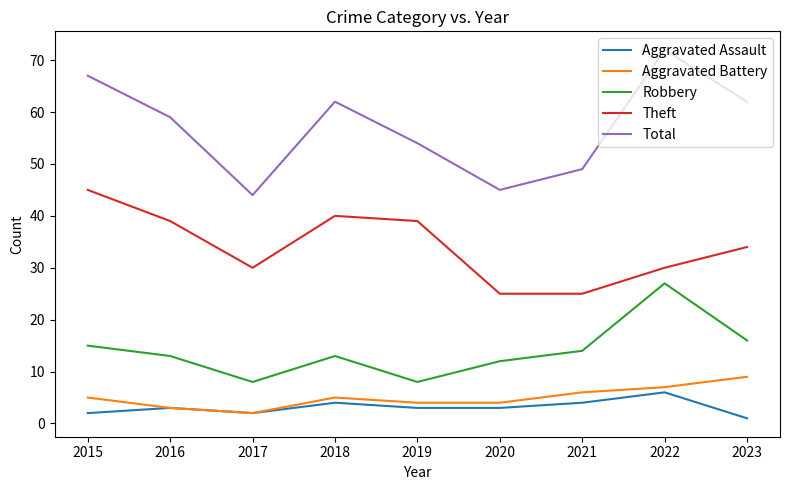

Which category has the lowest value across all series?

2023